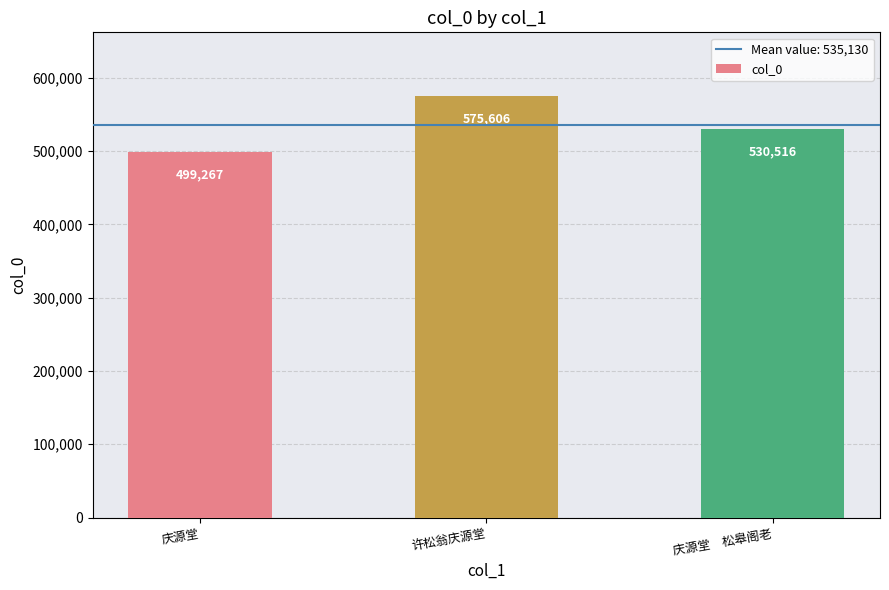

True or false: the data shows 530516 at 庆源堂　松皋阁老.

True